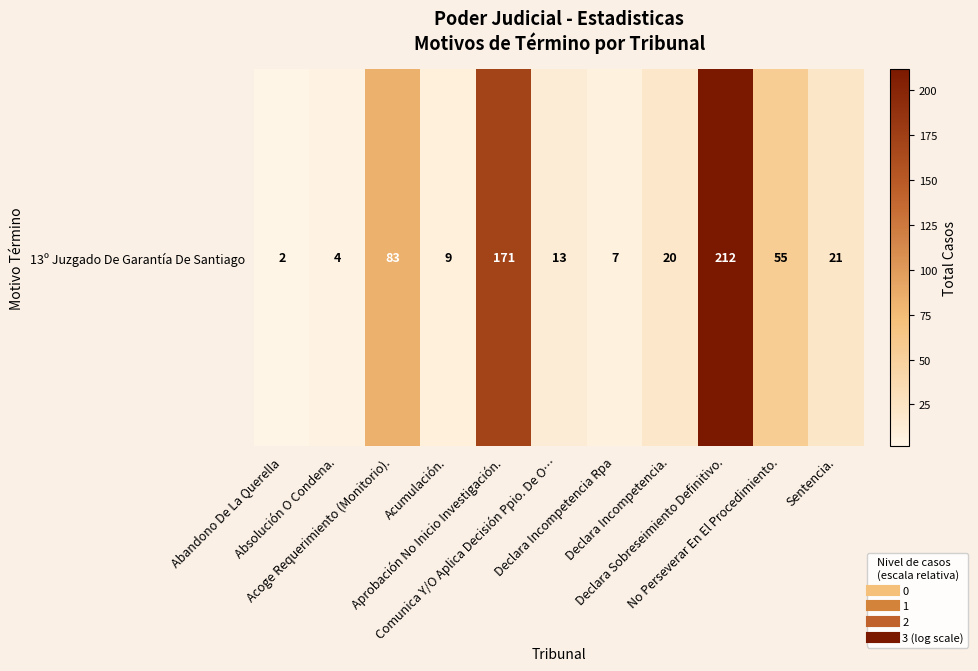

Reading left to right, transcribe all the data shown in this chart.

Abandono De La Querella=2	Absolución O Condena.=4	Acoge Requerimiento (Monitorio).=83	Acumulación.=9	Aprobación No Inicio Investigación.=171	Comunica Y/O Aplica Decisión Ppio. De O…=13	Declara Incompetencia Rpa=7	Declara Incompetencia.=20	Declara Sobreseimiento Definitivo.=212	No Perseverar En El Procedimiento.=55	Sentencia.=21